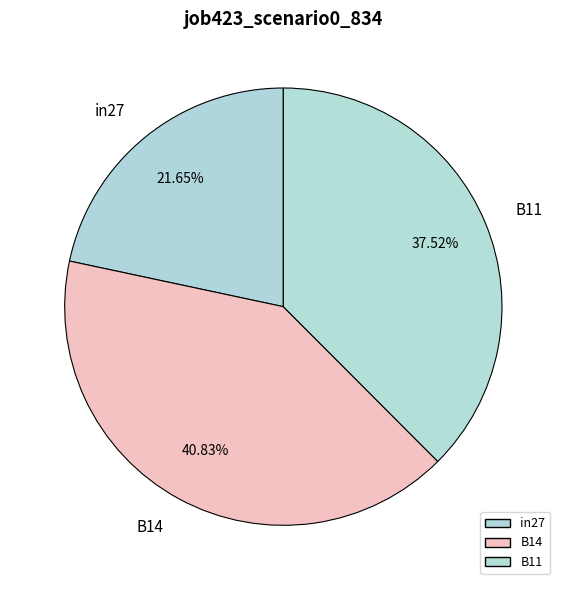

The B11 slice represents 38% of the pie. True or false?

True